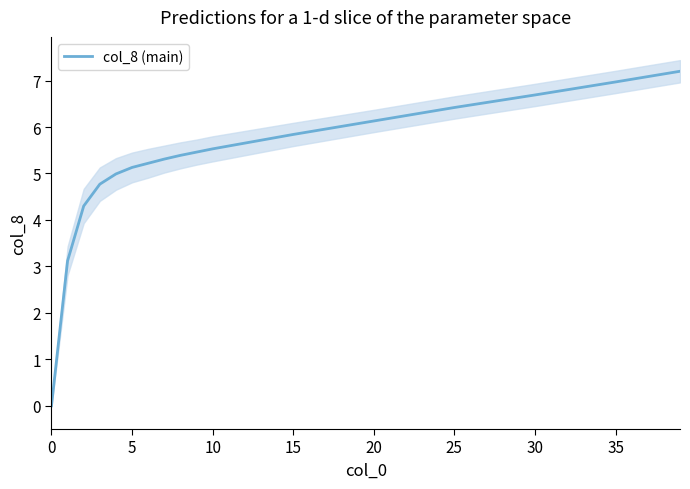

True or false: col_8 (main) has a value of 7.0 at 35.

True